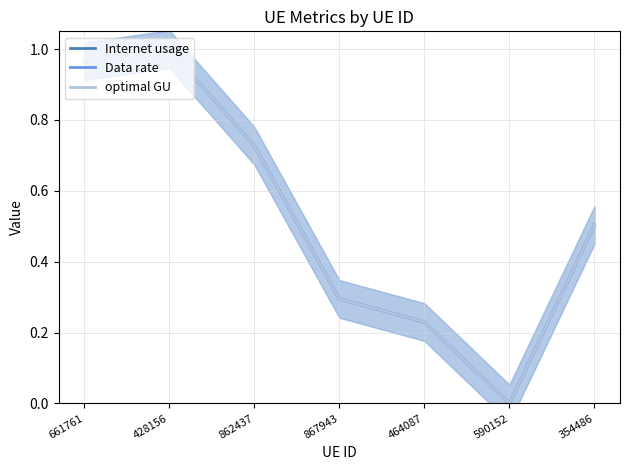

Reading left to right, list all the values displayed in this chart.

Internet usage: 1.0	1.0	0.7	0.3	0.2	0.0	0.5
Data rate: 1.0	1.0	0.7	0.3	0.2	0.0	0.5
optimal GU: 1.0	1.0	0.7	0.3	0.2	0.0	0.5